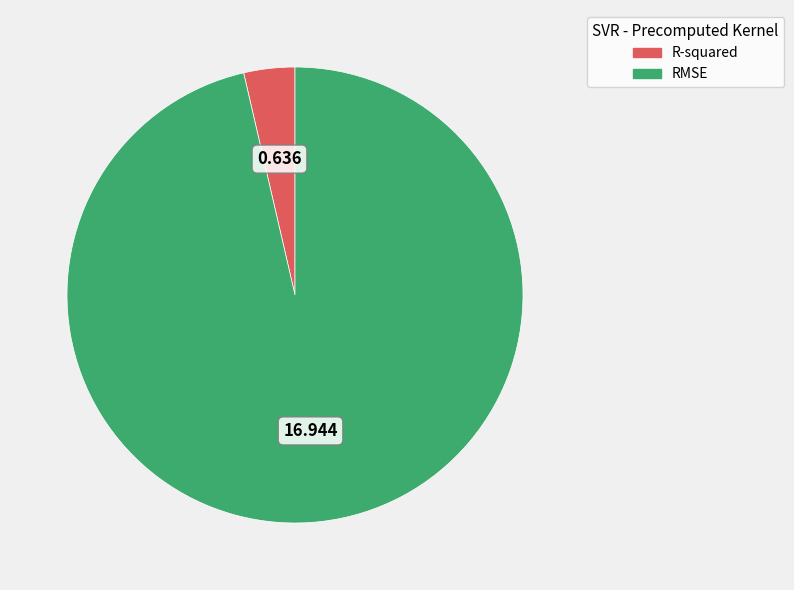

Which has a higher value, RMSE or R-squared?

RMSE